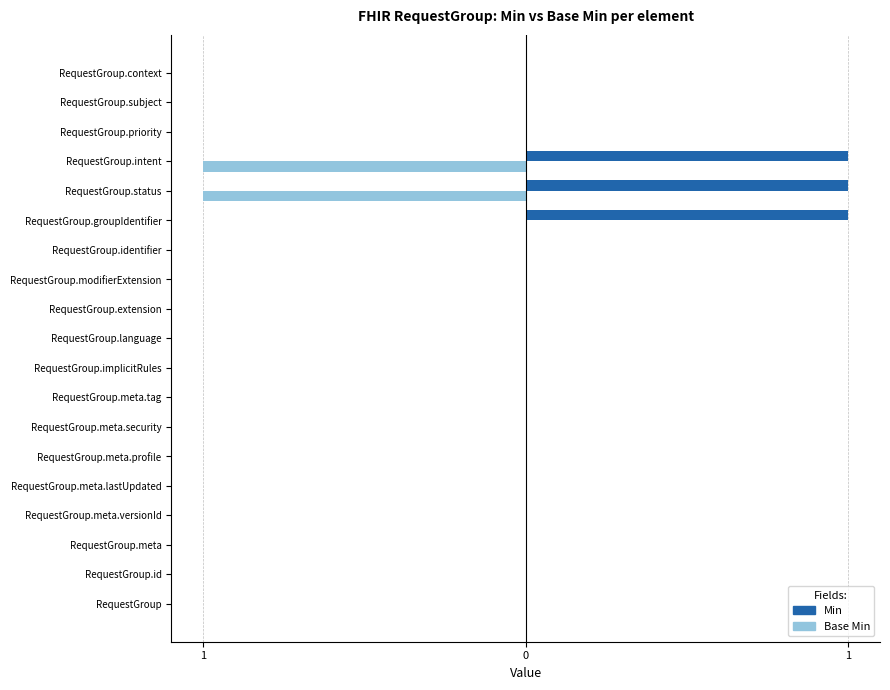

What are all the series names shown in the legend?

Min, Base Min